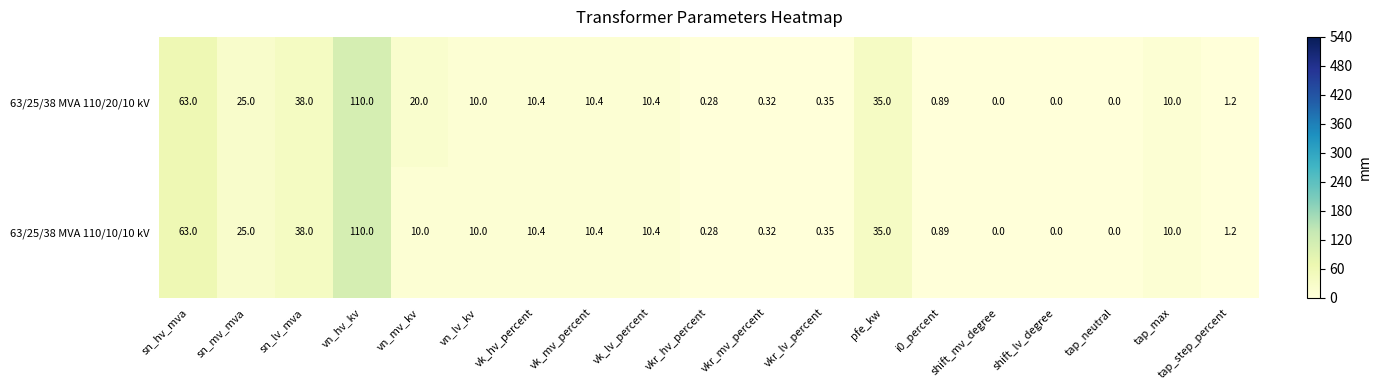

Where is 63/25/38 MVA 110/20/10 kV nearest to the value 55?

sn_hv_mva